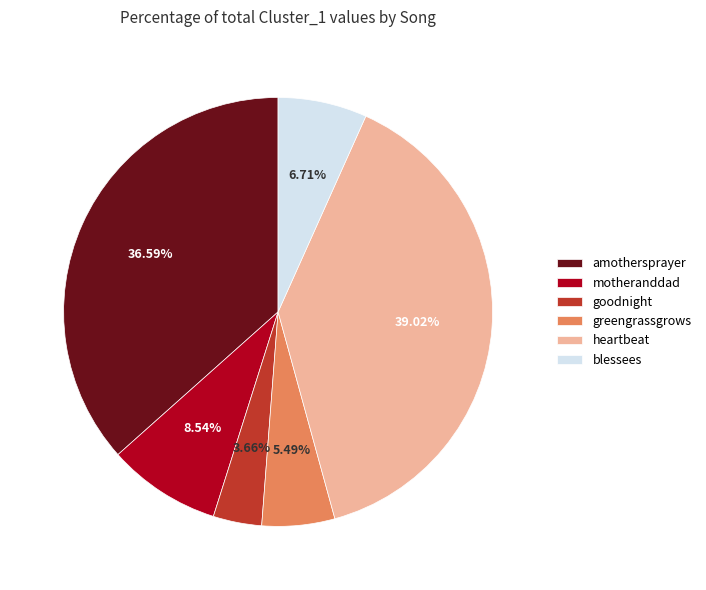

Between goodnight and heartbeat, which is larger?

heartbeat